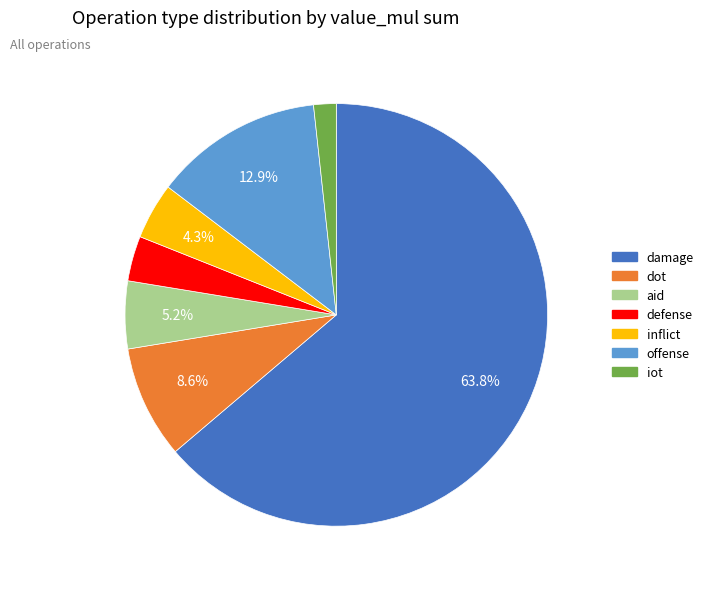

What is the ratio of the value at dot to the value at defense?

2.5